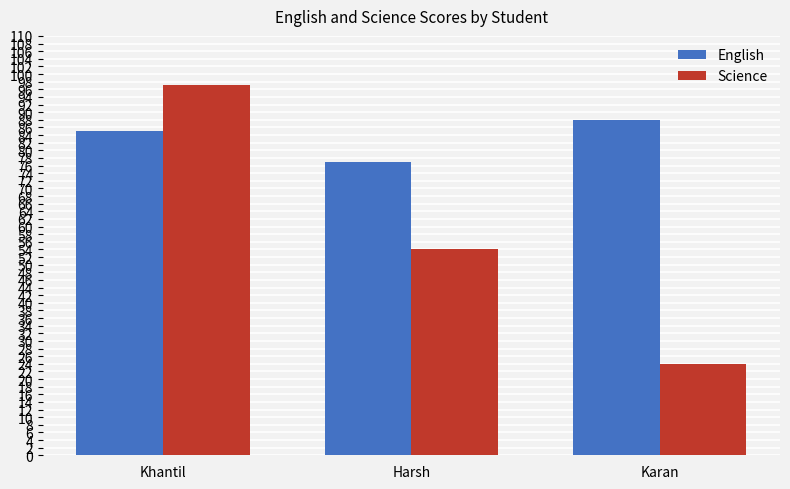

Which series has the largest total across all categories?

English